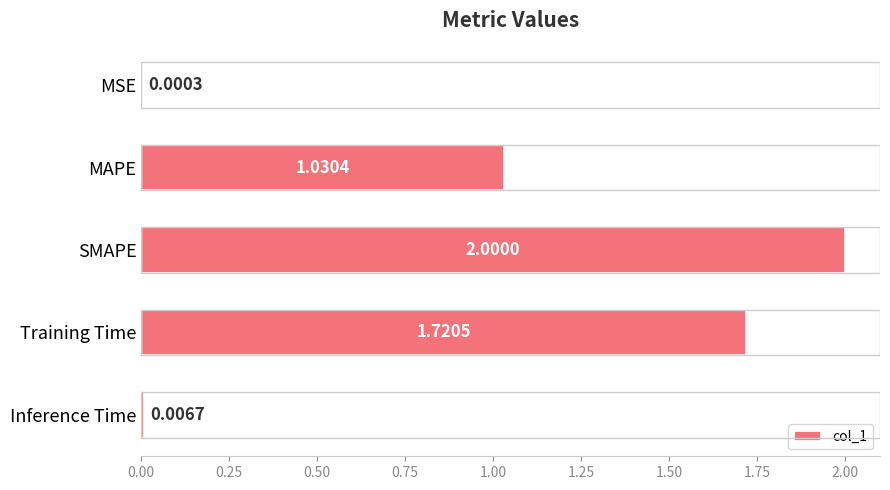

How many distinct data groups are displayed?

1